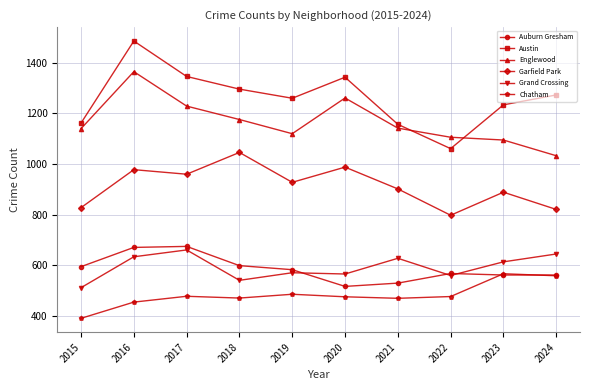

At how many categories does at least one series exceed 691?

10